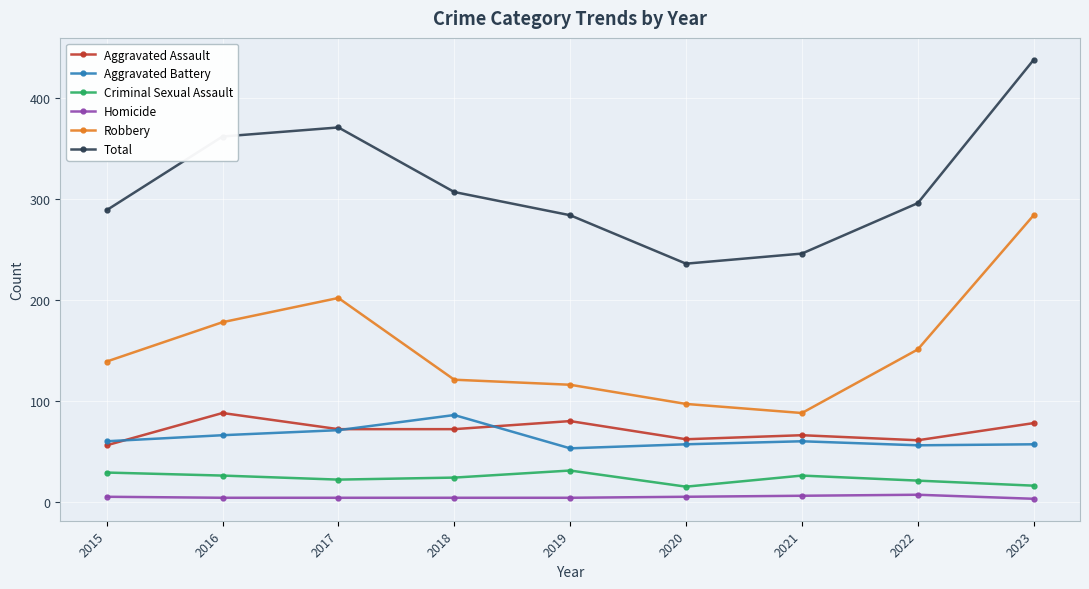

How many lines are shown in the chart?

6